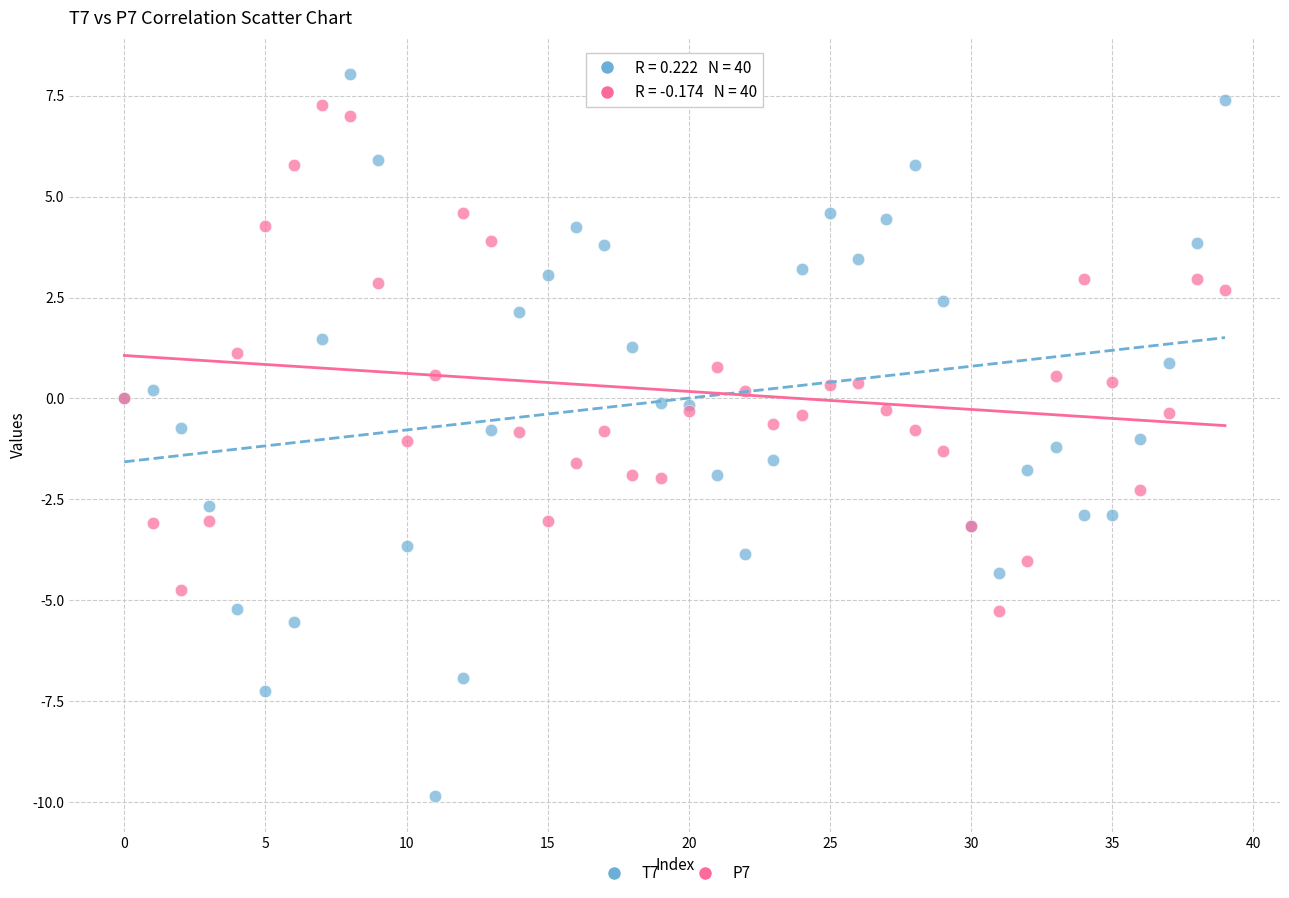

Which series has the largest Y range (max minus min)?

T7